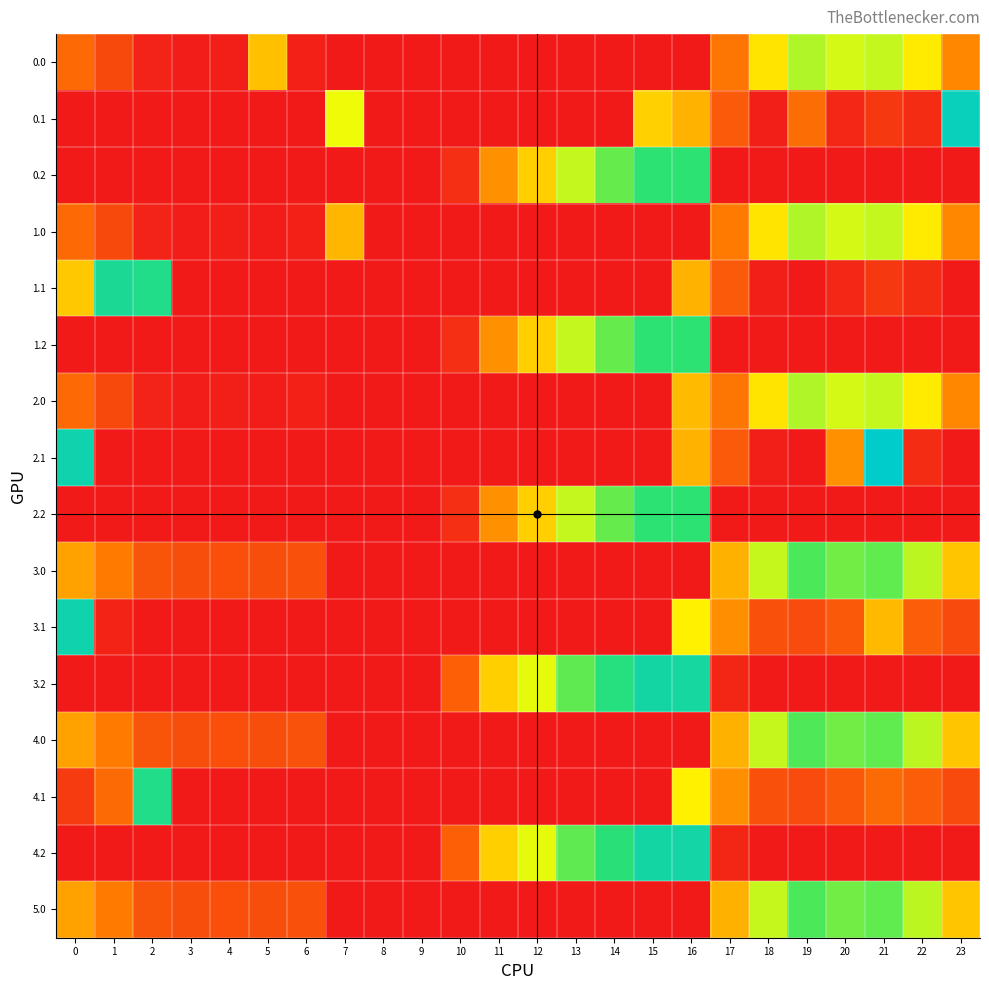

Which has a higher value, 20 or 14?

20